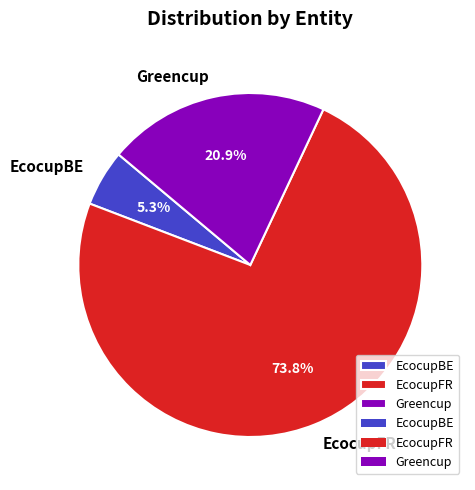

Is there any slice that represents more than half of the pie?

Yes